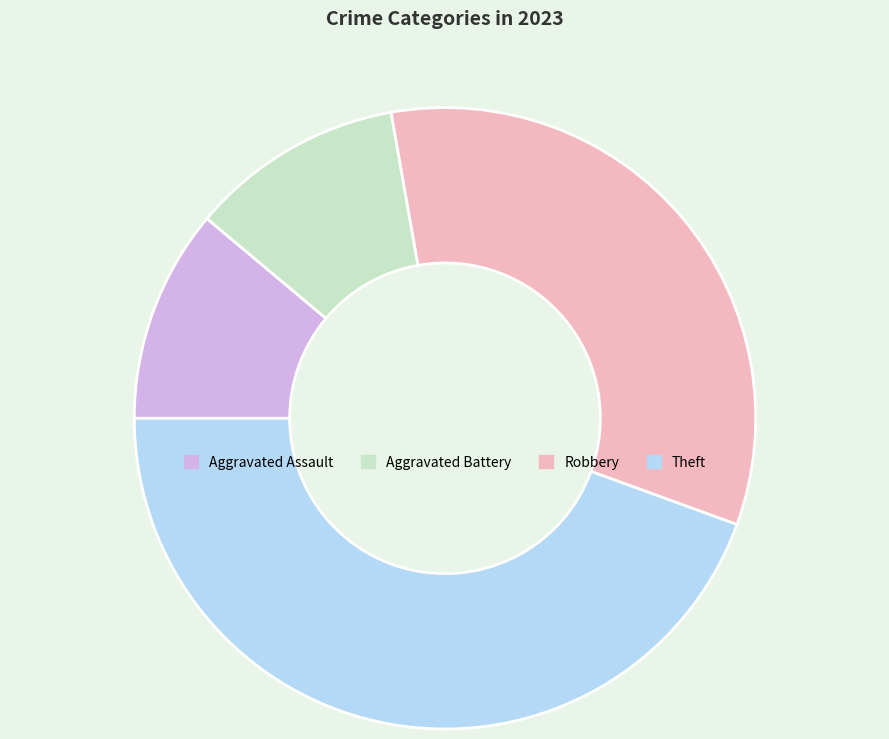

Is the sum of Aggravated Assault and Theft greater than half?

Yes